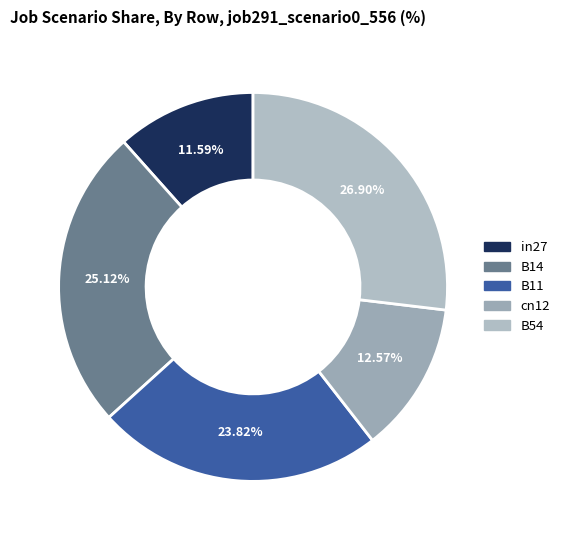

Does B14 account for over 50% of the chart?

No